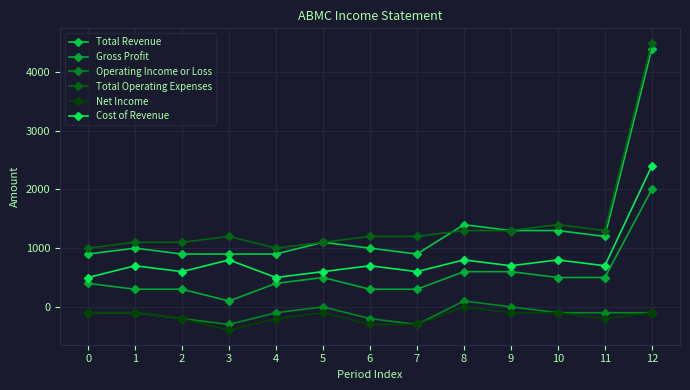

The value of Gross Profit at 5 is 500. True or false?

True